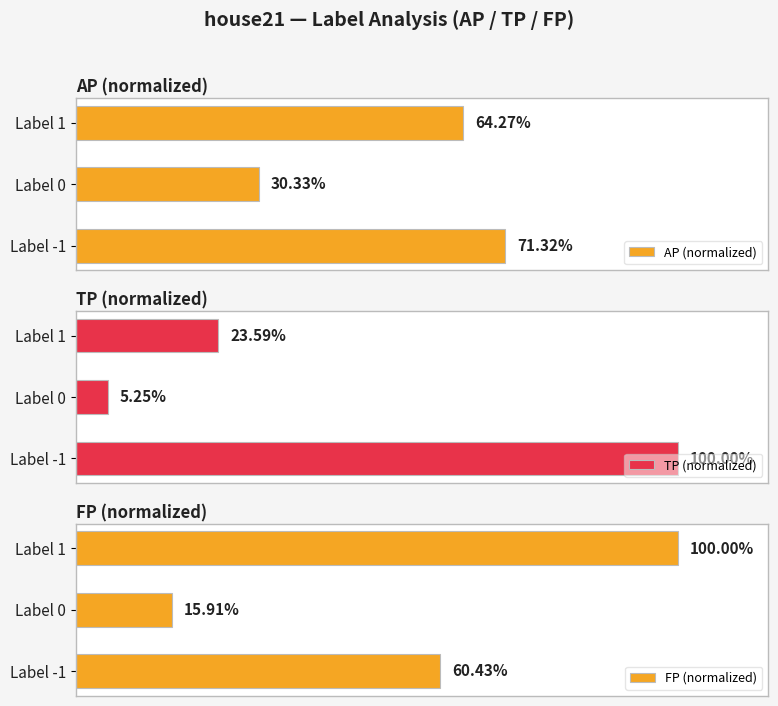

Does the chart contain stacked bars?

No